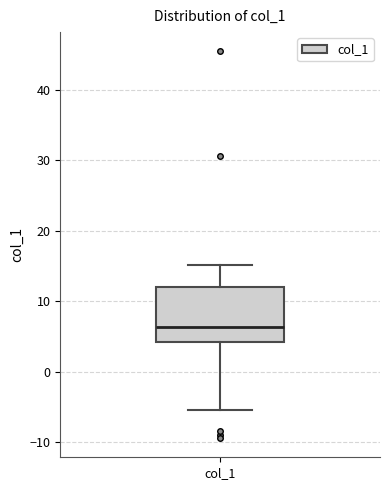

Read this box plot against the y-axis: the position of the median line, the range covered by the box, and the ends of both whiskers. The values are not printed on the chart, so give them approximately, as read against the axis.

median 6, box 4 to 12, whiskers -5 to 15